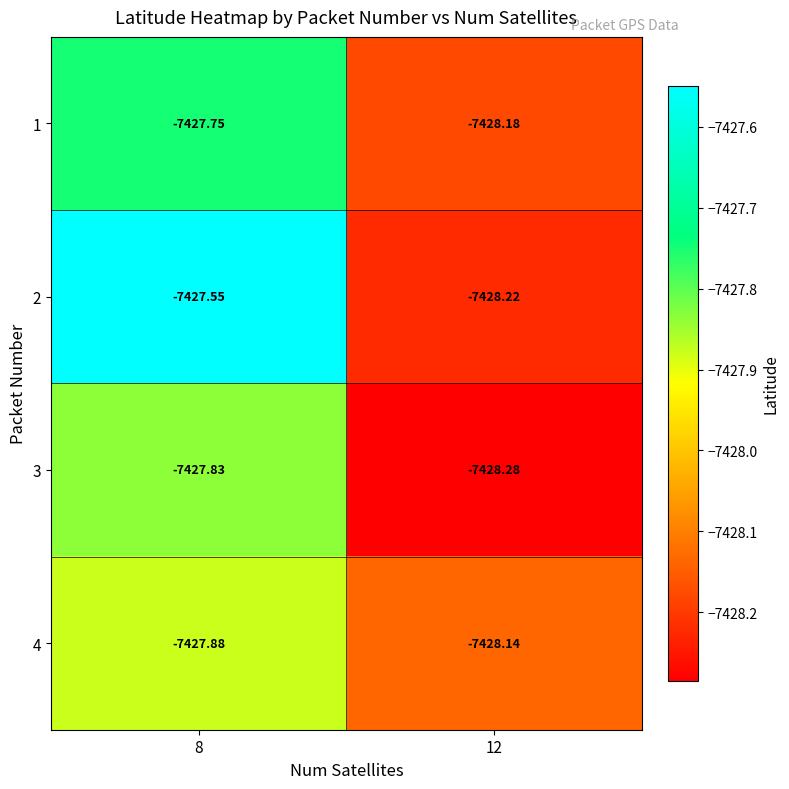

Is the value of 1 at 12 greater than the value of 3 at 12?

Yes